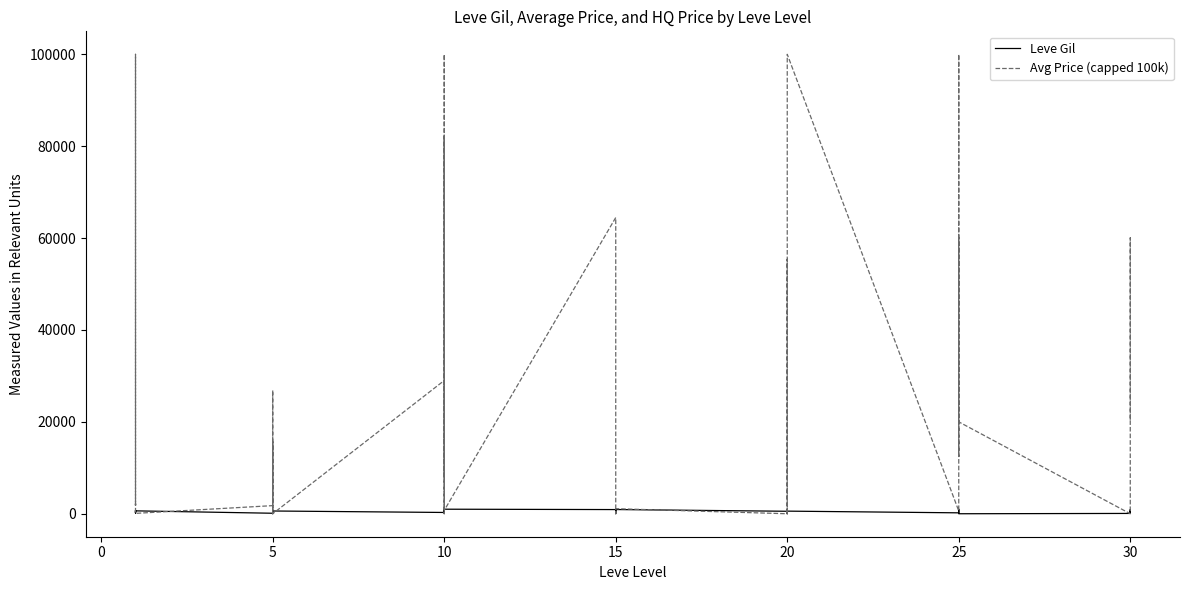

Does the chart have visible grid lines?

No